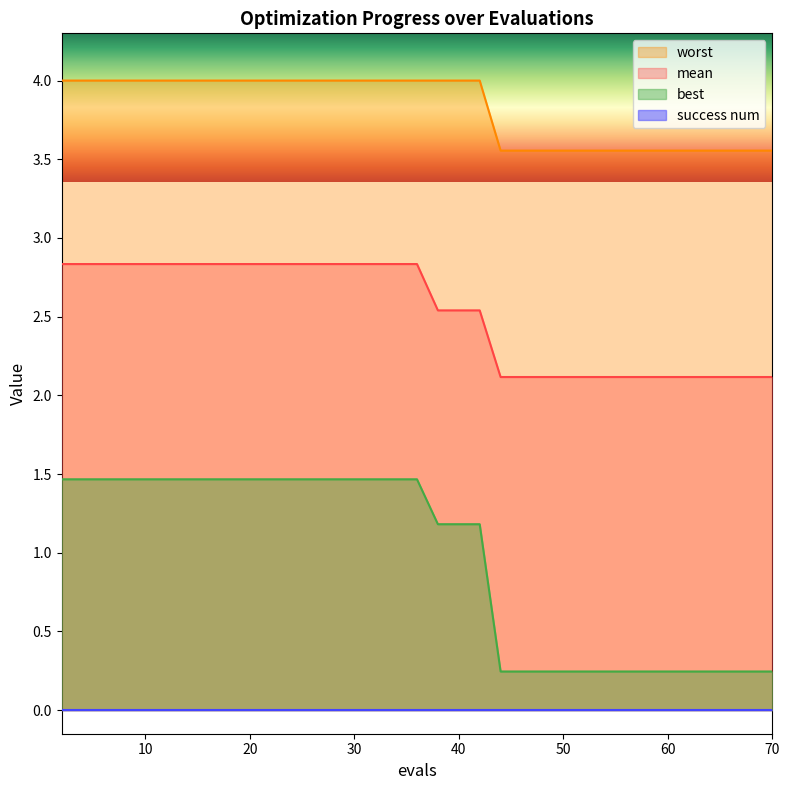

Which series has the largest total across all categories?

worst